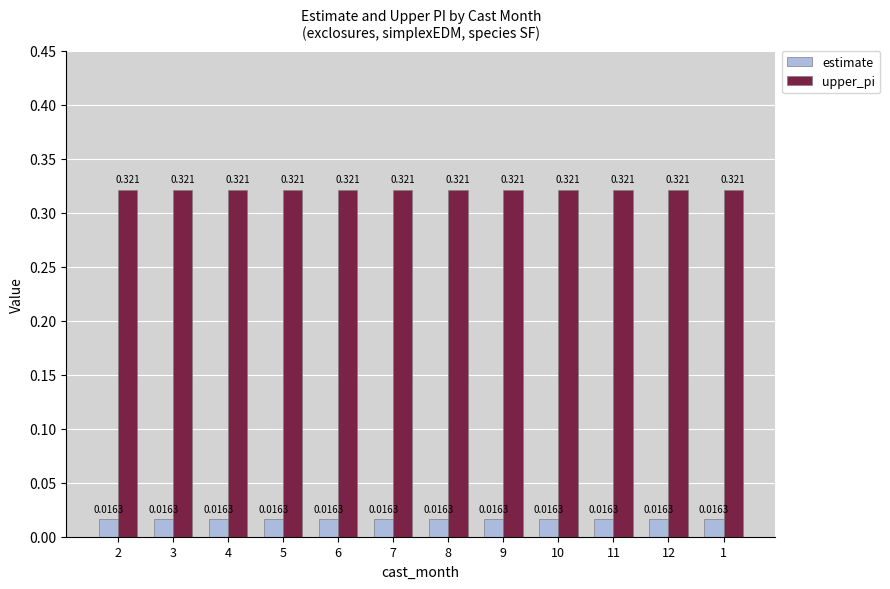

Is it true that upper_pi equals 0.1 at 3?

False